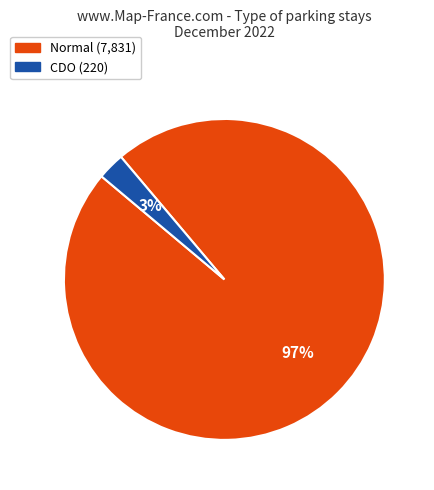

Is it true that CDO is 3% of the pie?

True